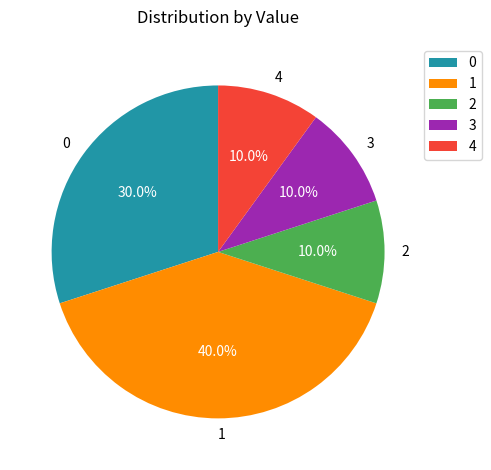

Is 1 the majority of the pie?

No